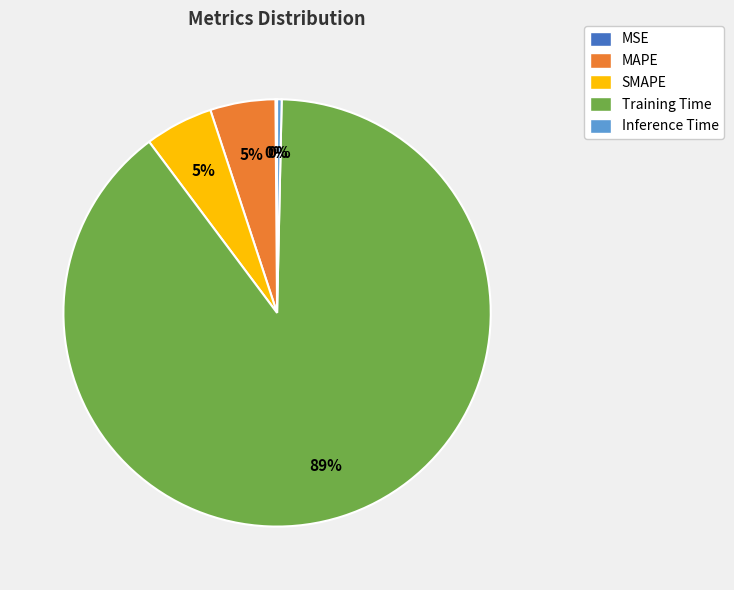

Which category has the biggest portion of the pie?

Training Time